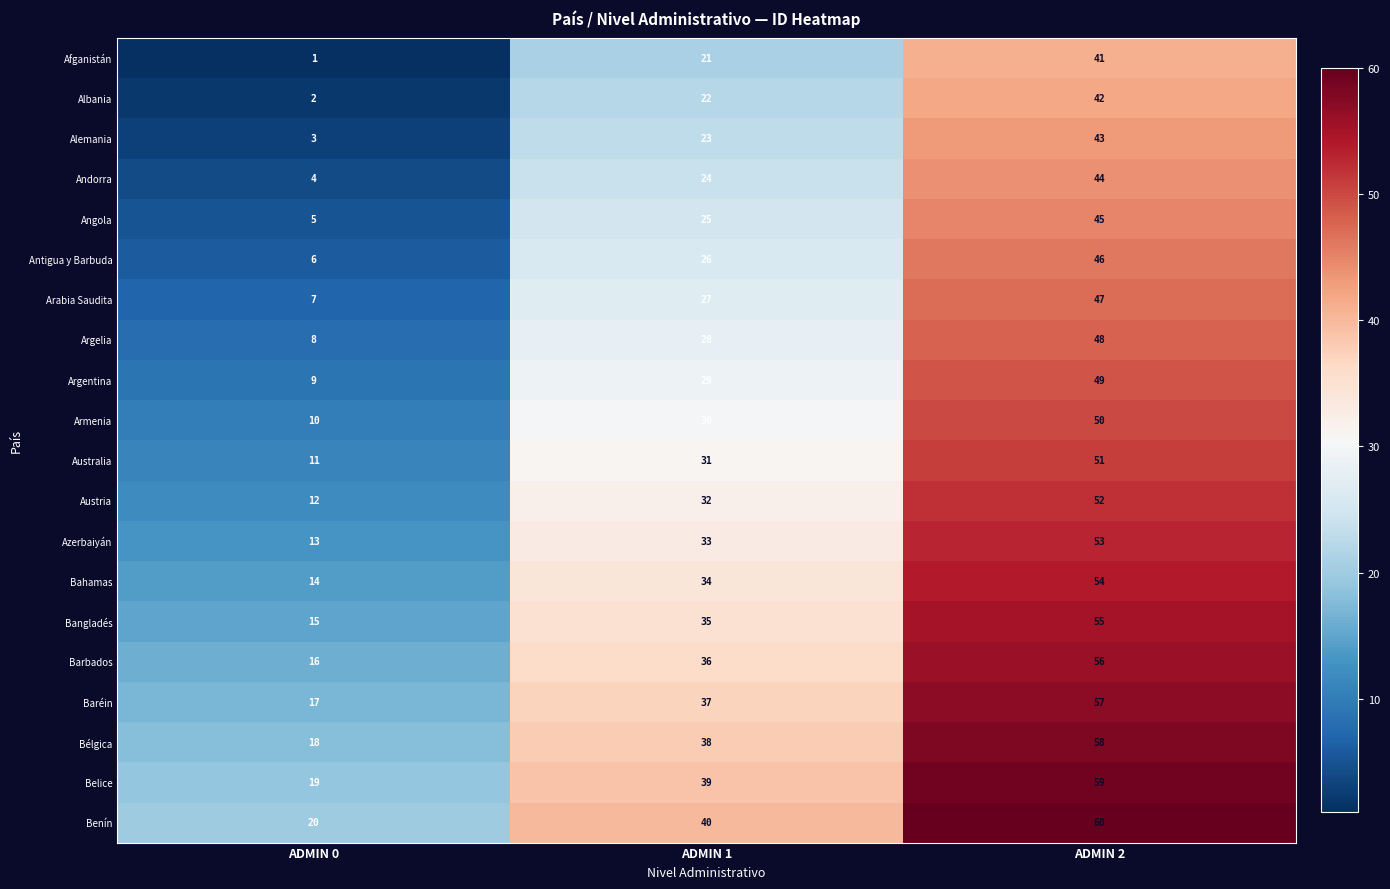

Where is Baréin nearest to the value 37?

ADMIN 1